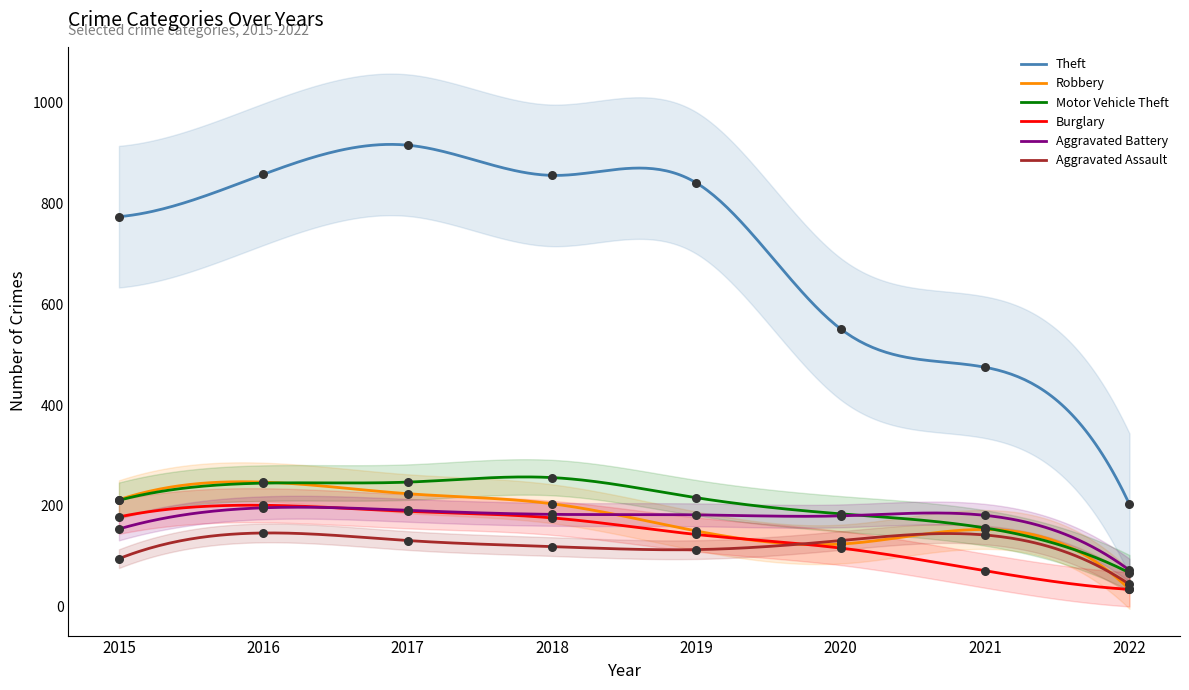

Is the value of Aggravated Assault at 2019 greater than the value of Robbery at 2017?

No